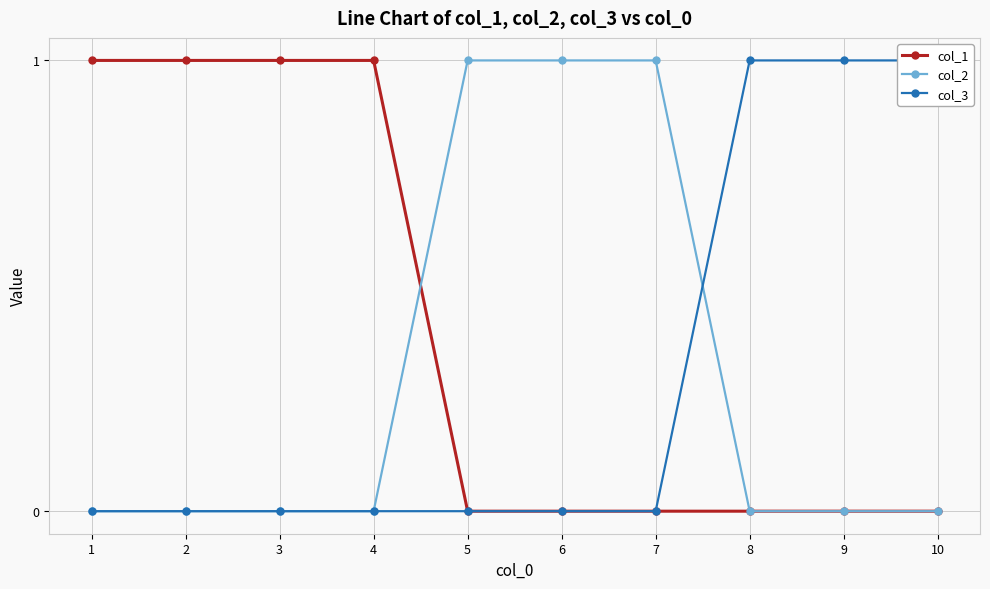

What is the spread (max minus min) of values at 5?

1